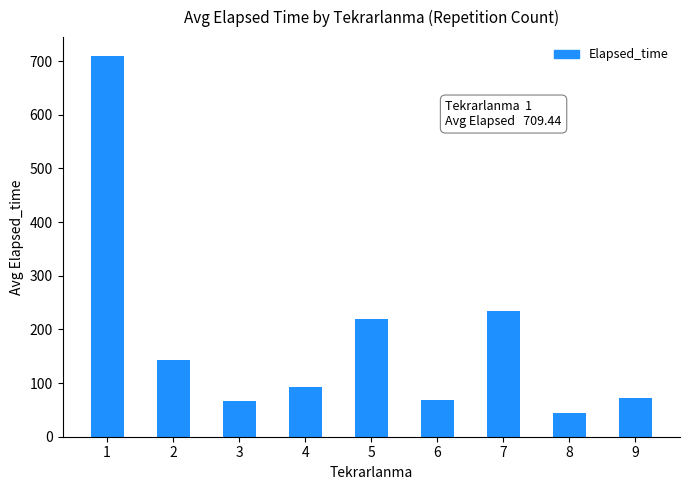

Is it true that the value at 5 is 336.0?

False